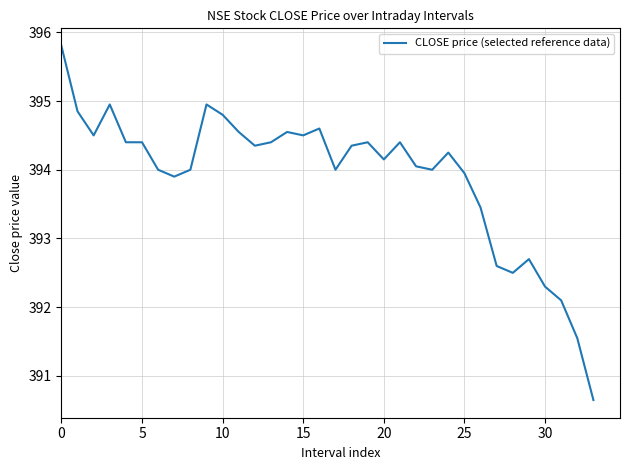

Does the chart display data point markers on the line(s)?

No